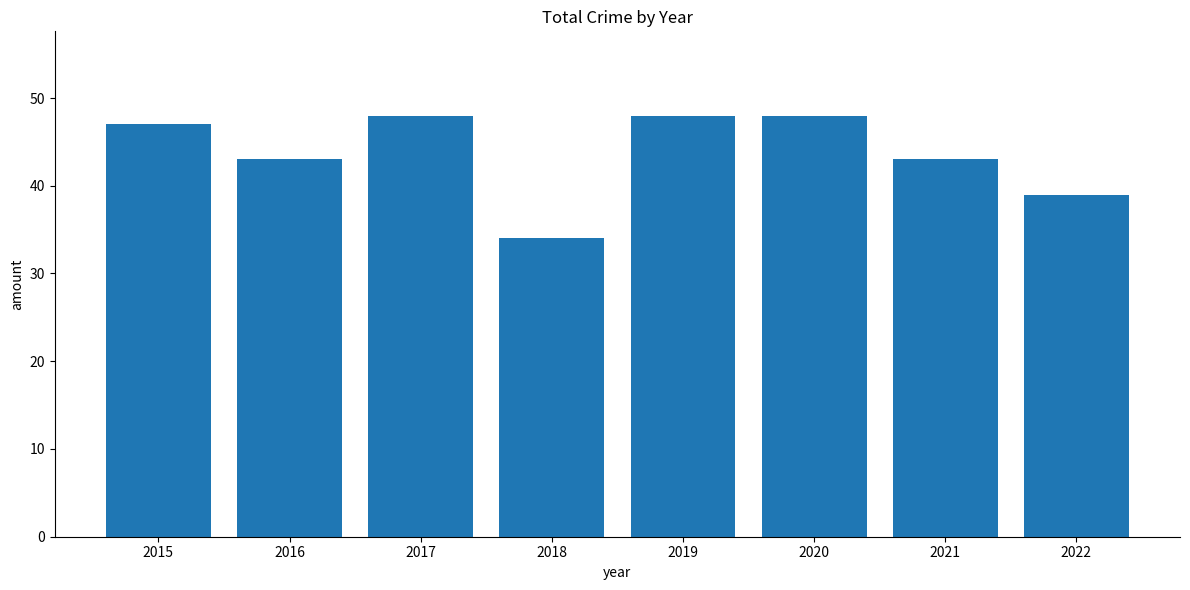

What is the greatest value displayed?

48